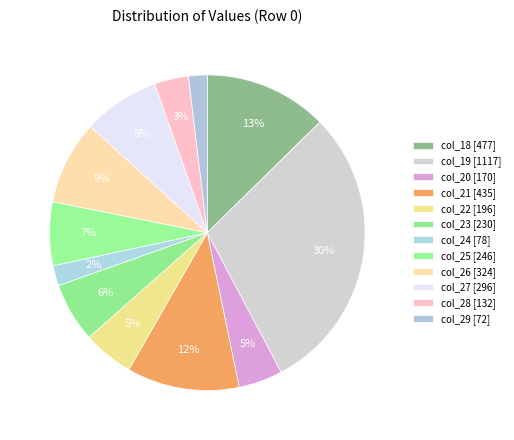

The col_24 slice represents 2% of the pie. True or false?

True